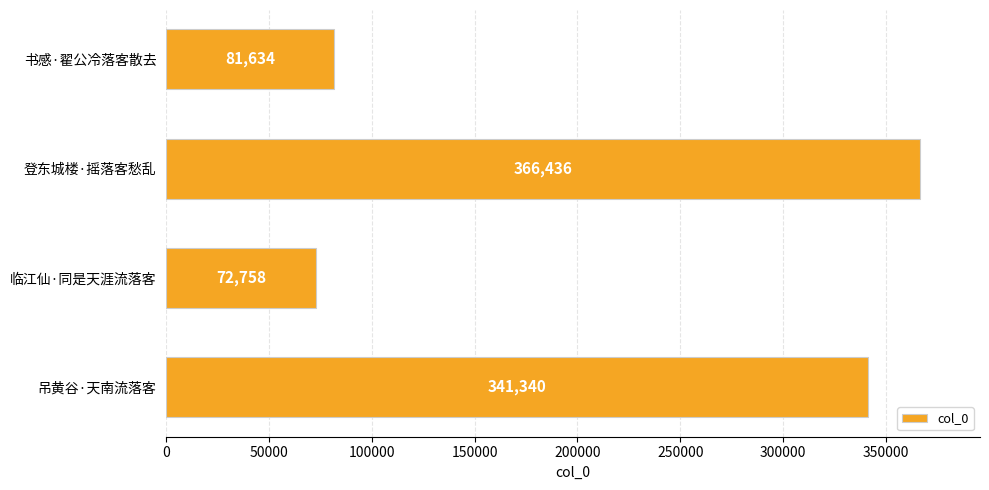

Count the number of data series in this chart.

1